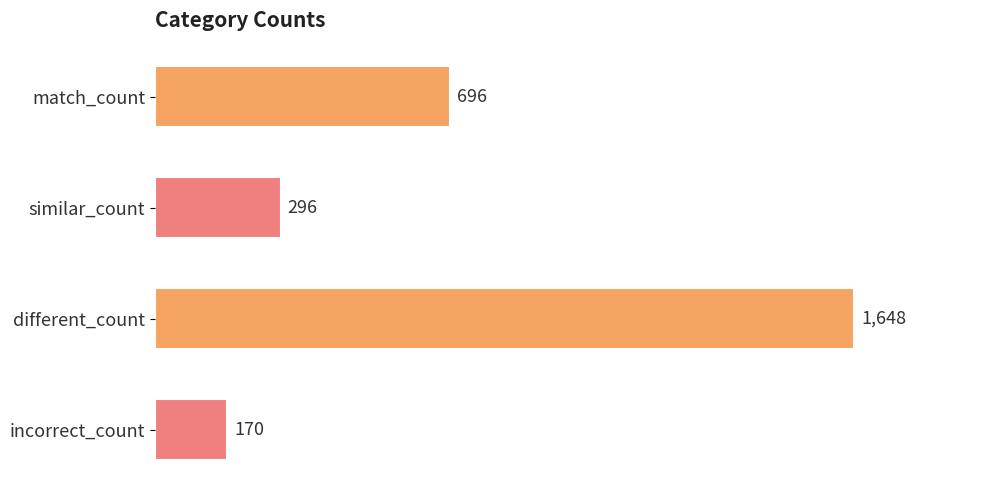

Count the number of data series in this chart.

1